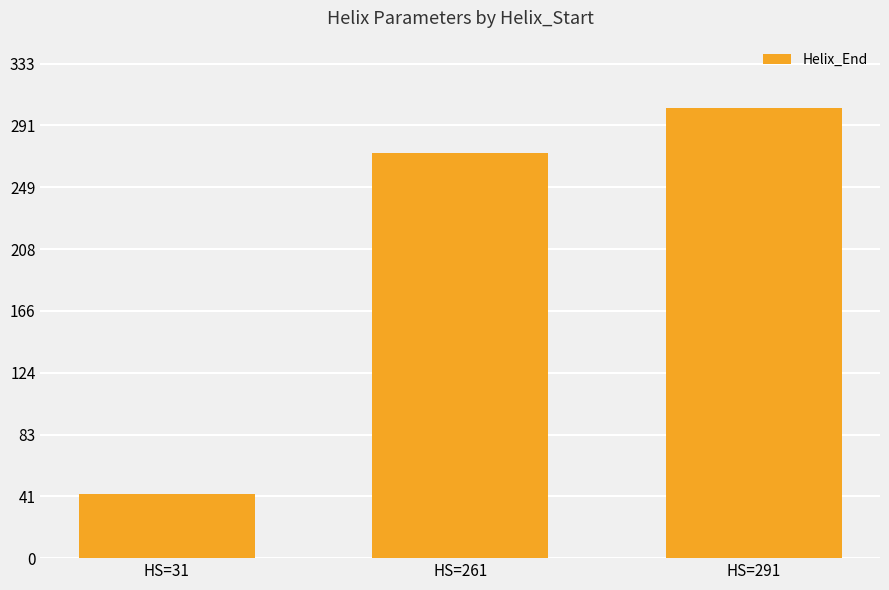

What is the value of the 1st bar from the left?

43